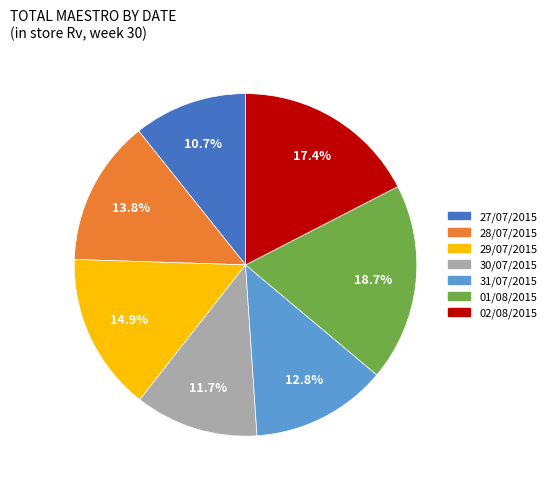

To the nearest percent, what percentage of the pie is 27/07/2015?

11%